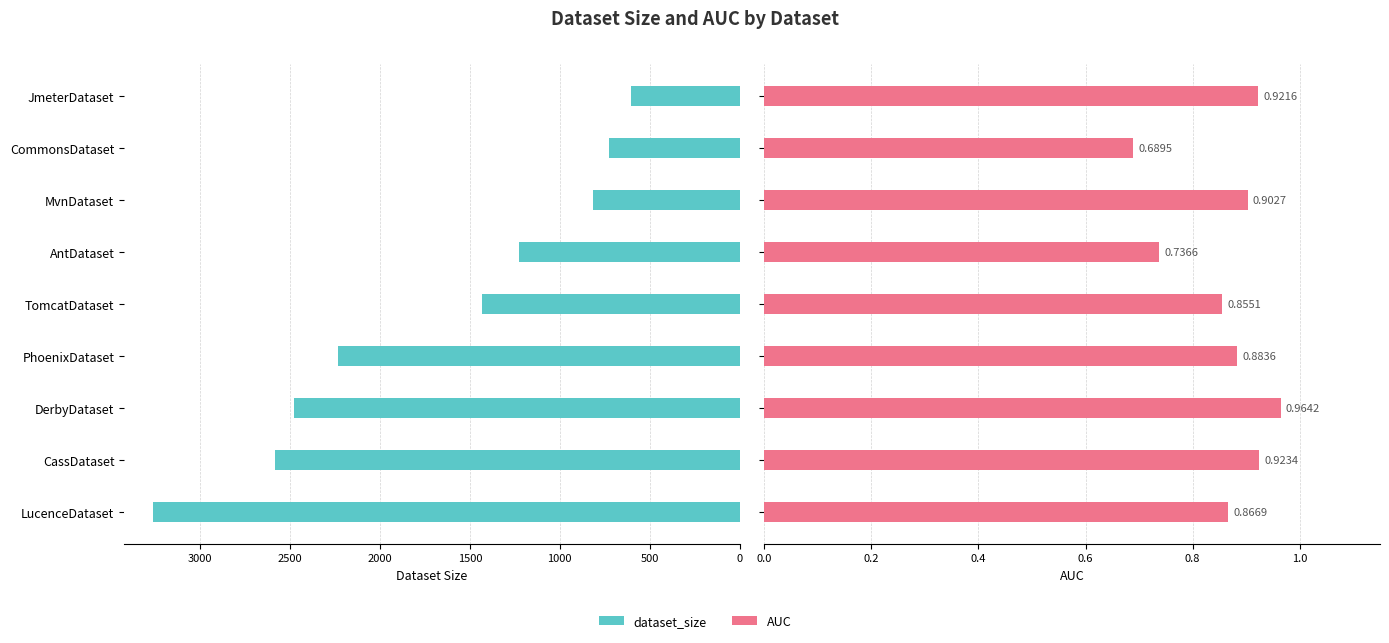

Which series changed the most between PhoenixDataset and TomcatDataset?

dataset_size